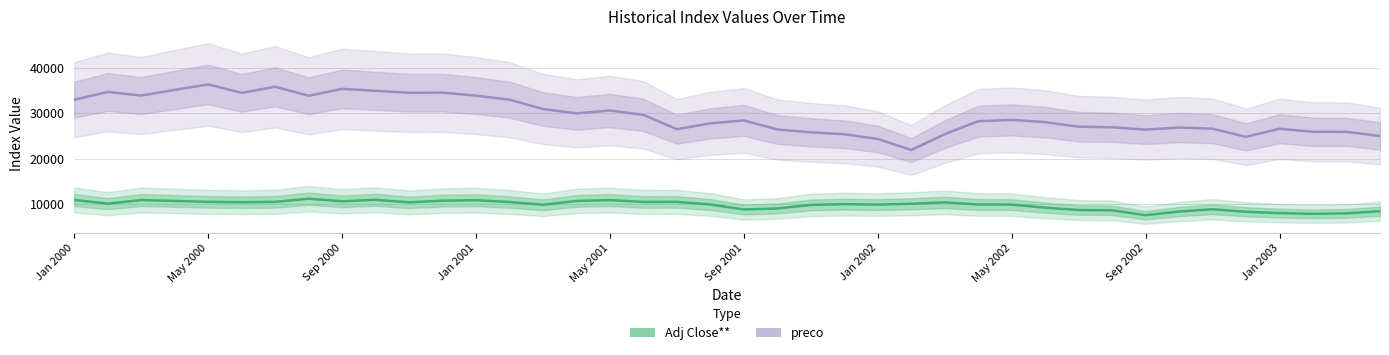

True or false: Adj Close** and preco cross at least once.

False